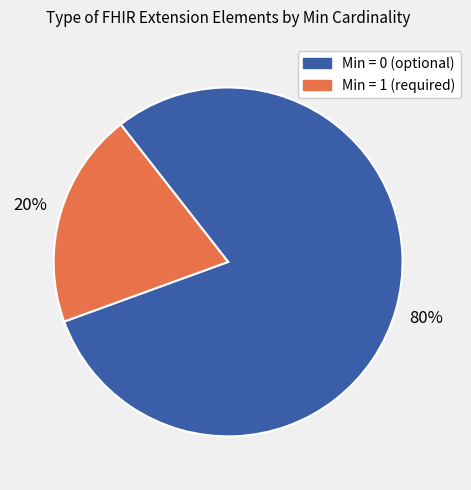

To the nearest percent, what is the difference between the largest and smallest slice percentages?

60%